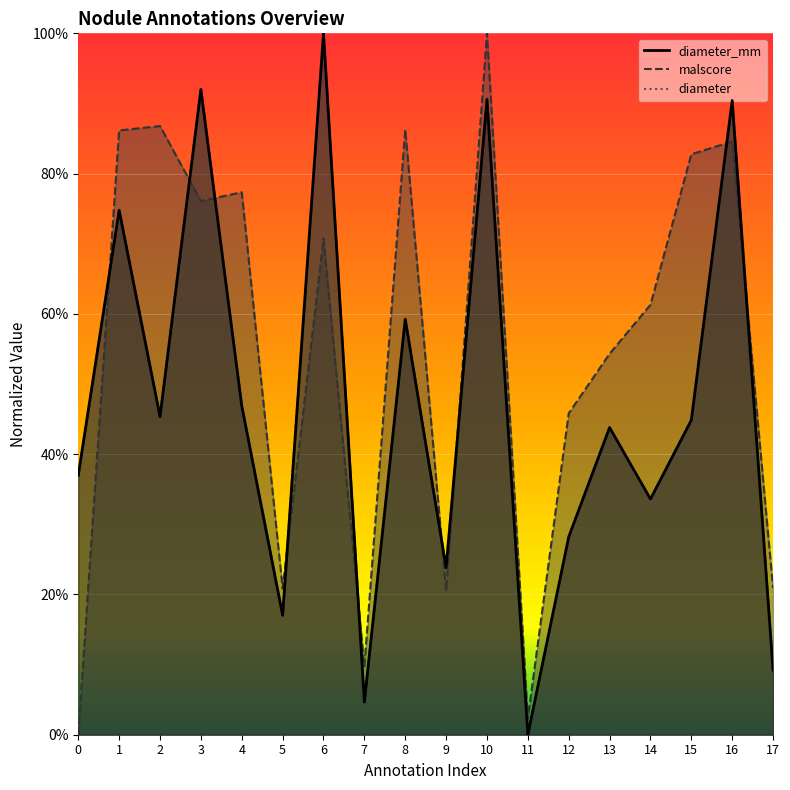

After their last crossing, which series has the higher values: malscore or diameter_mm?

malscore